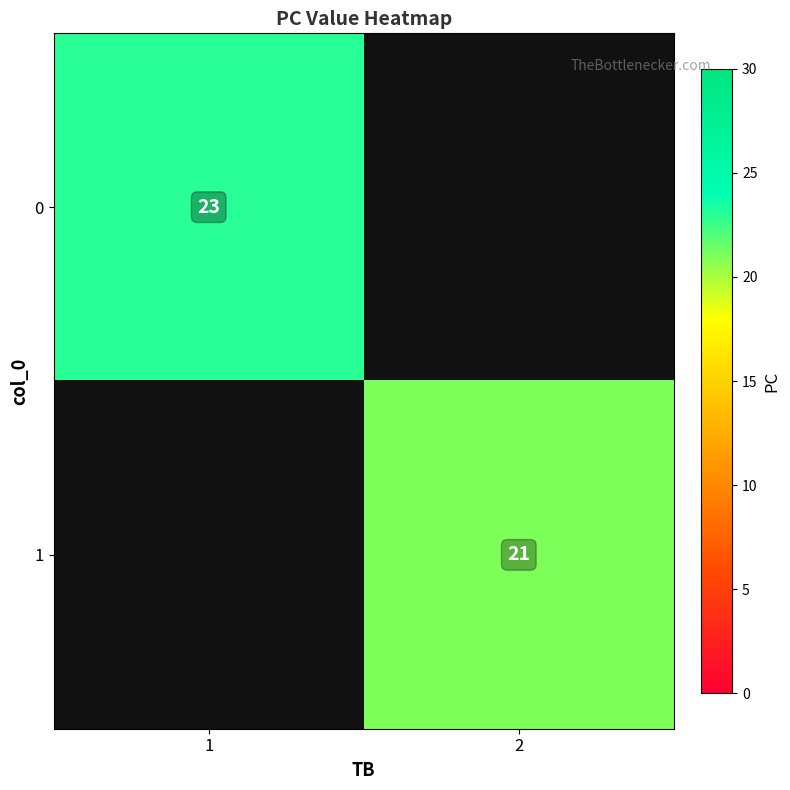

Is the value of 0 at 1 greater than the value of 1 at 2?

Yes